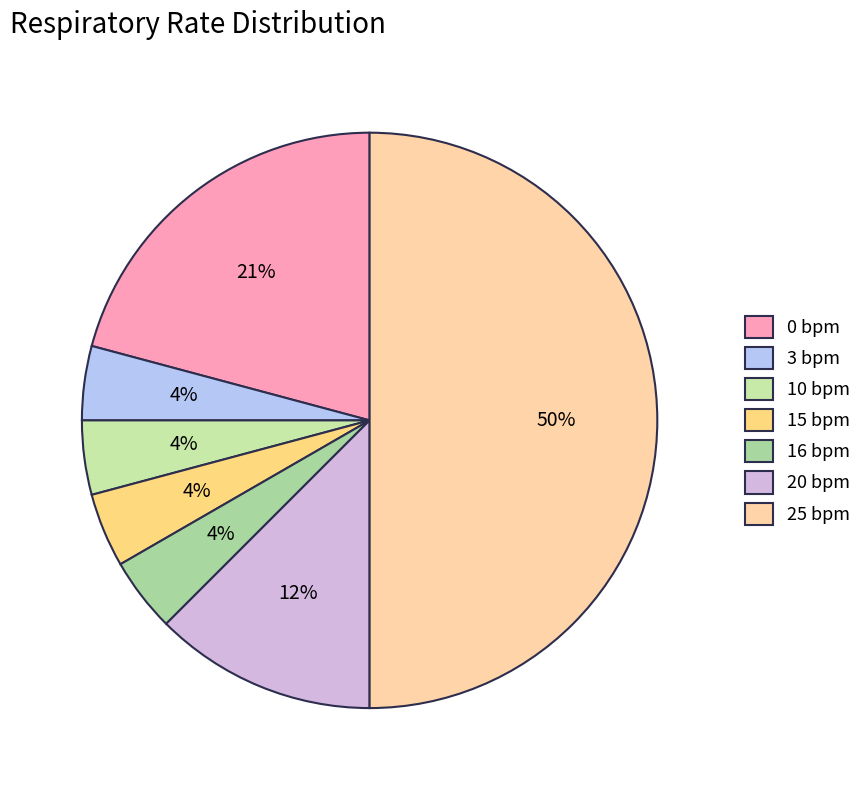

To the nearest percent, what is the average slice percentage?

14%